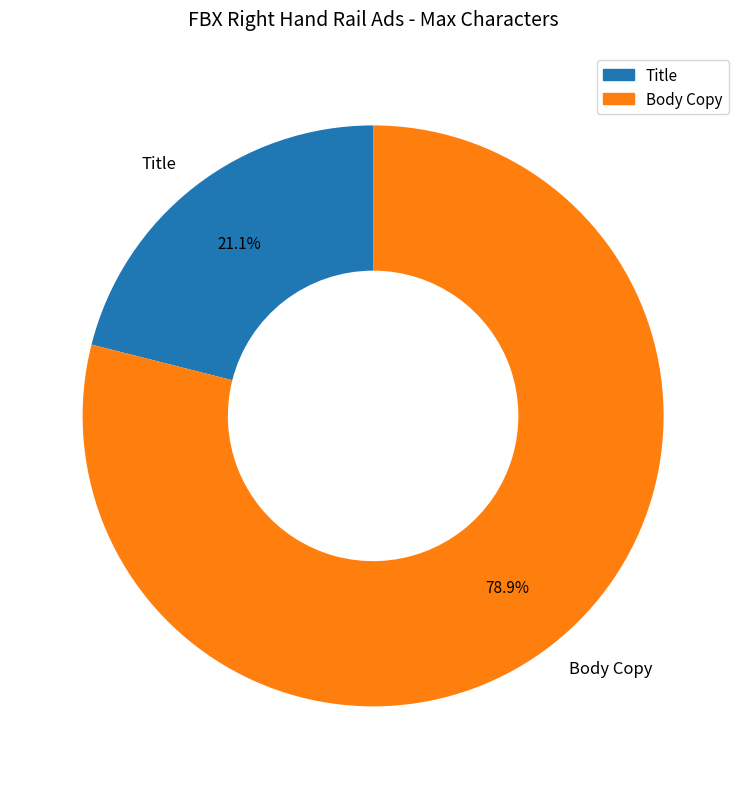

What is the majority slice?

Body Copy